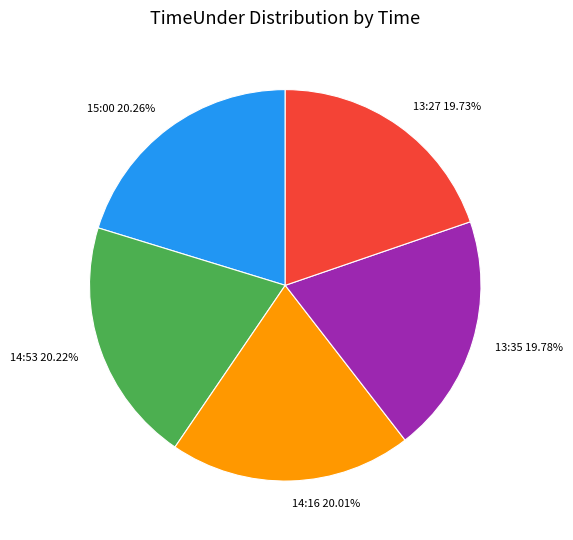

Approximately how many times larger is the value at 15:00 compared to 13:35?

1.0